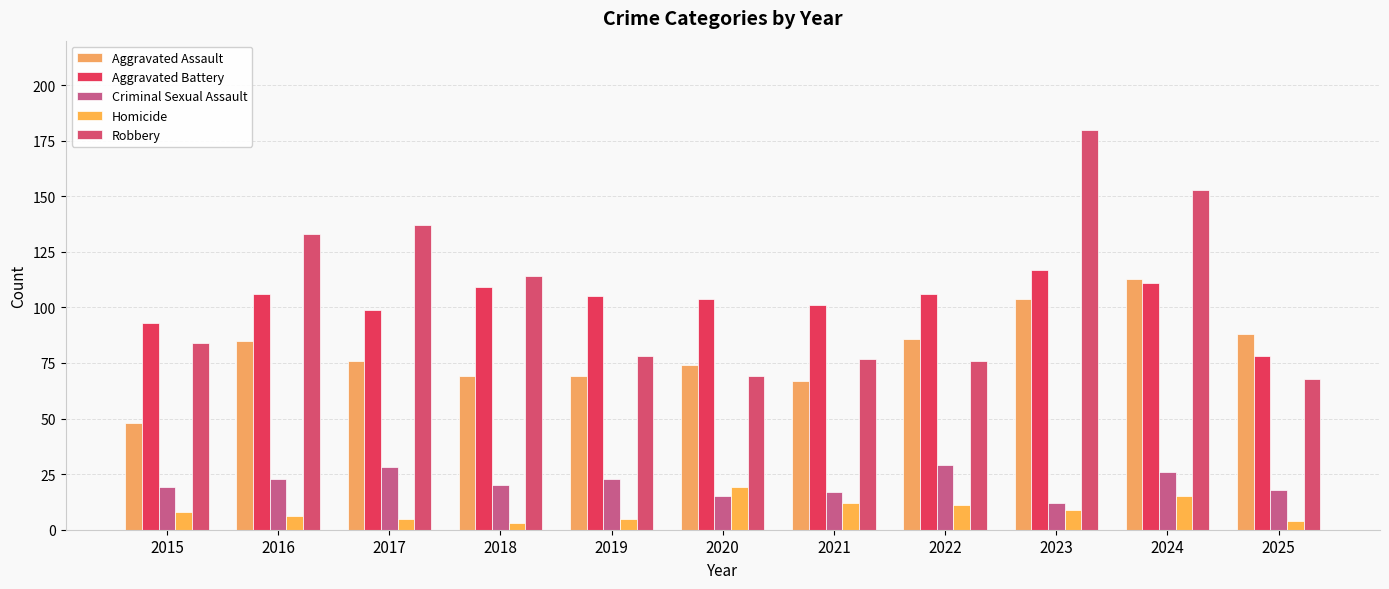

How many groups of bars are there?

11